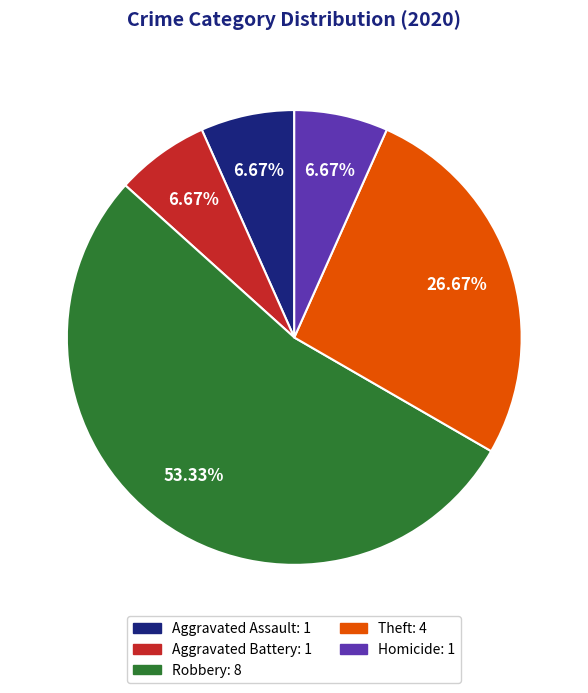

What is the largest slice in the pie chart?

Robbery